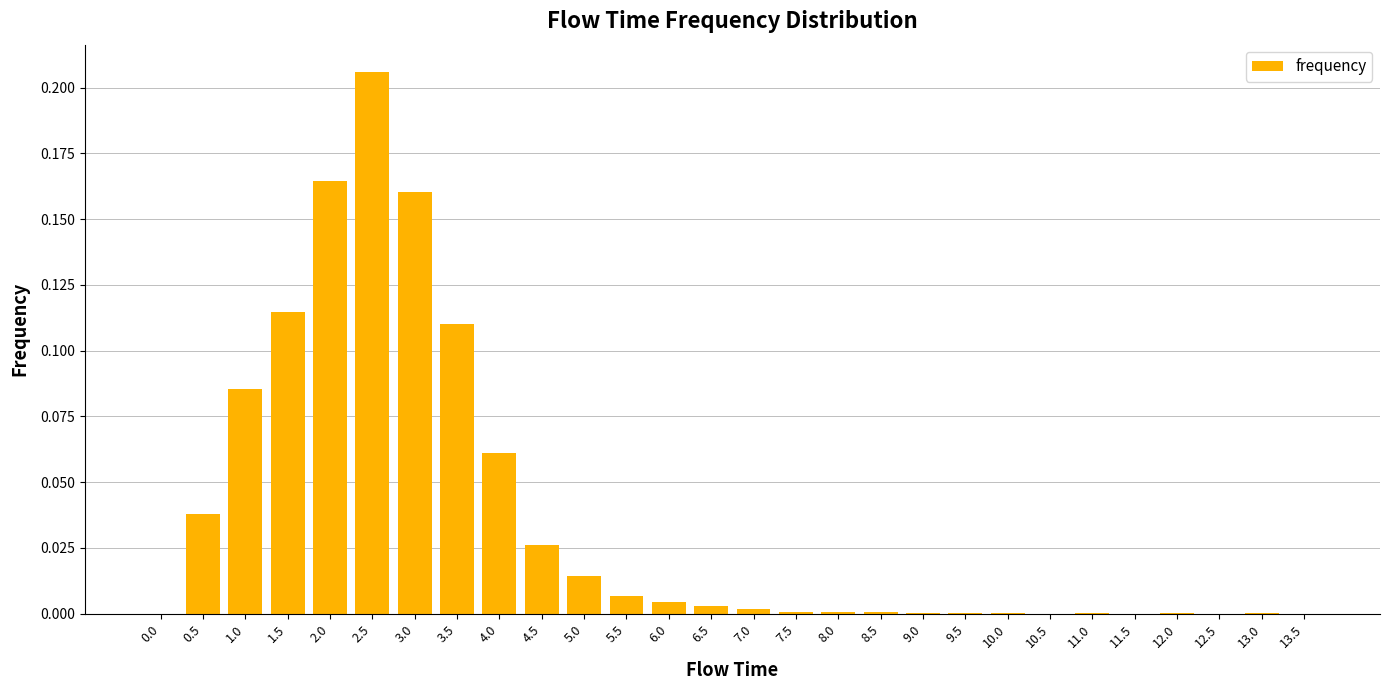

At which category does the chart reach its peak across all series?

2.5